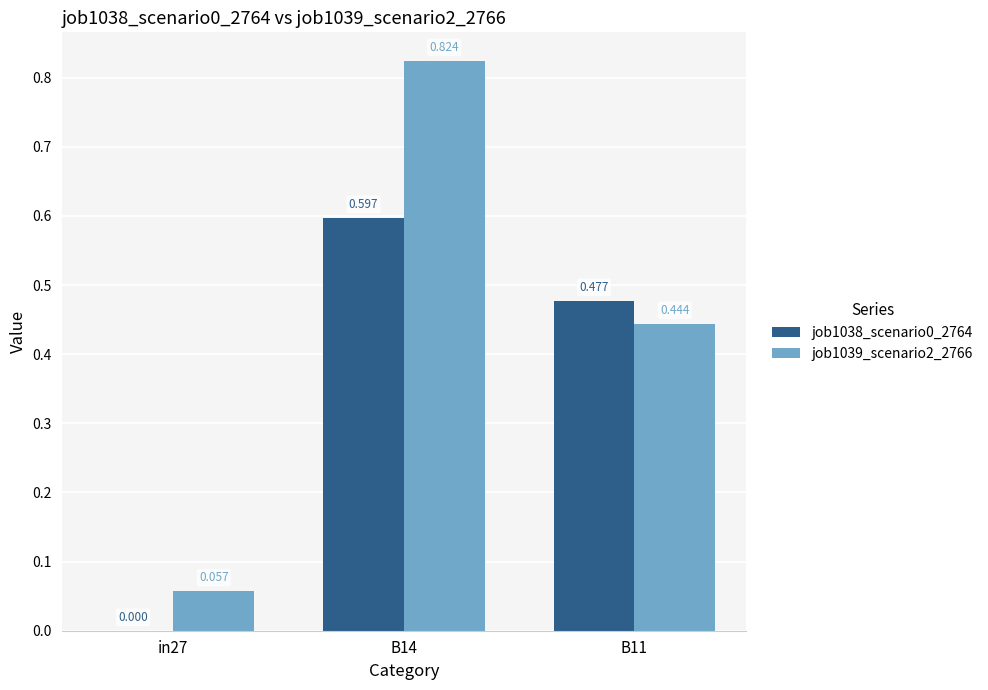

Is the value of job1039_scenario2_2766 at B11 greater than the value of job1038_scenario0_2764 at B14?

No